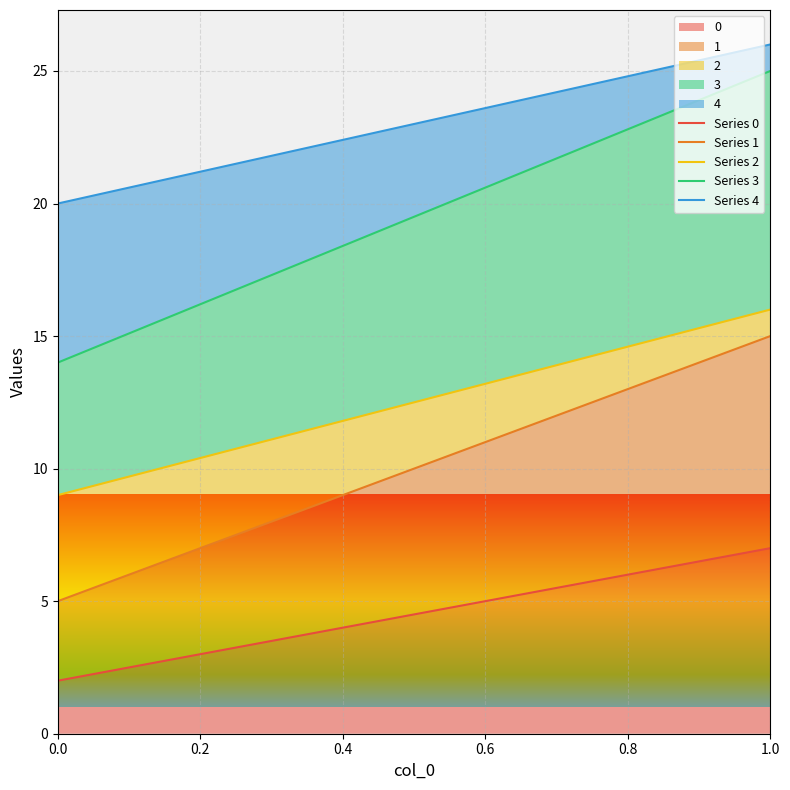

Does the chart display data point markers on the line(s)?

No